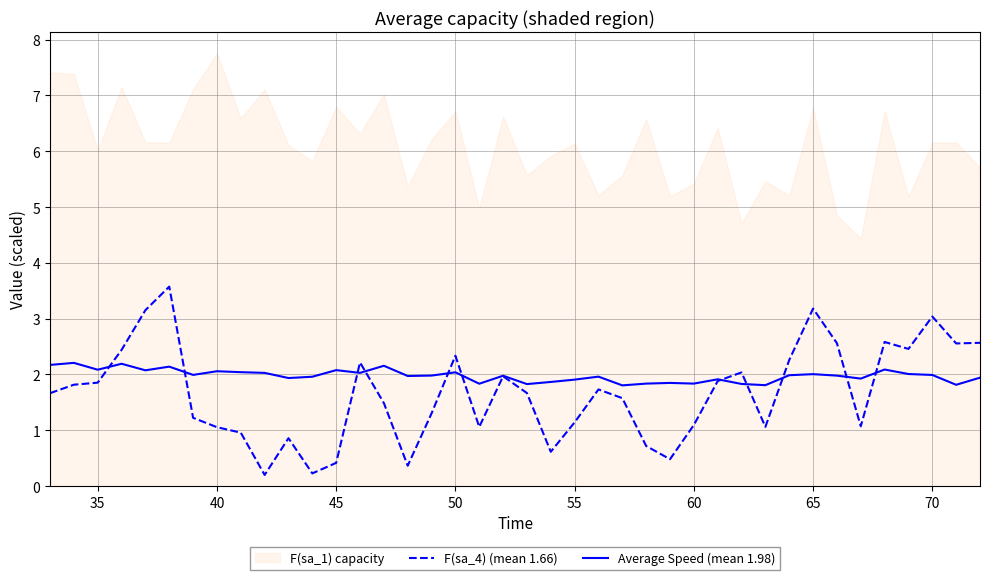

What is the maximum value for Average Speed (mean 1.98)?

2.2